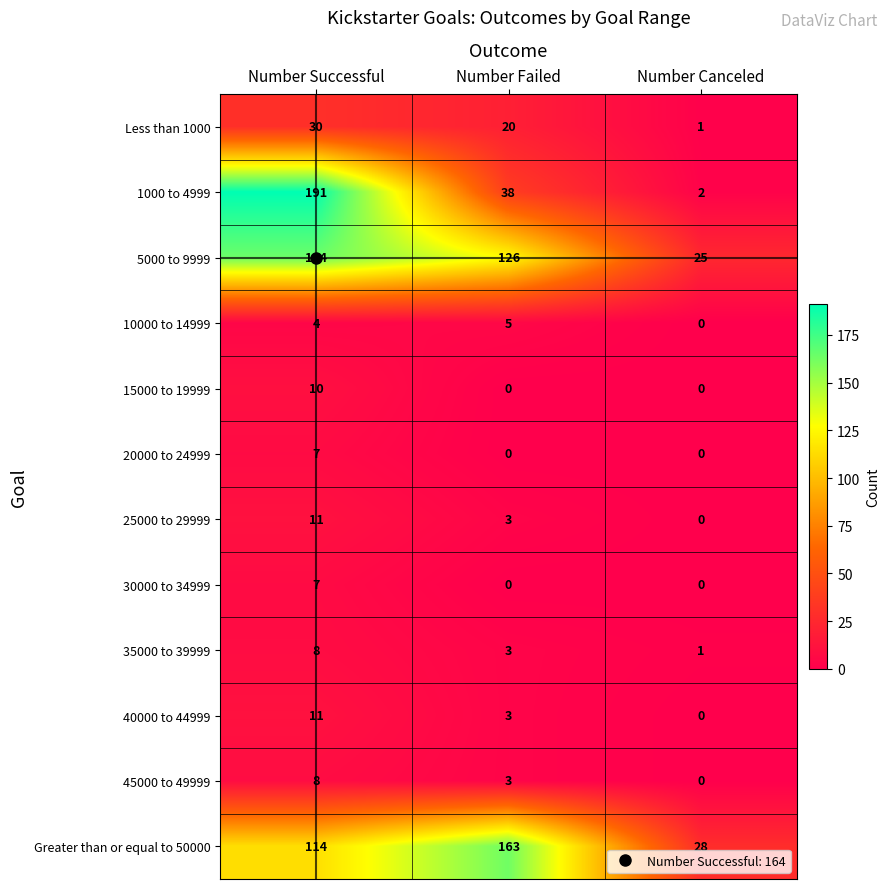

Which series changed the most between Number Successful and Number Canceled?

1000 to 4999